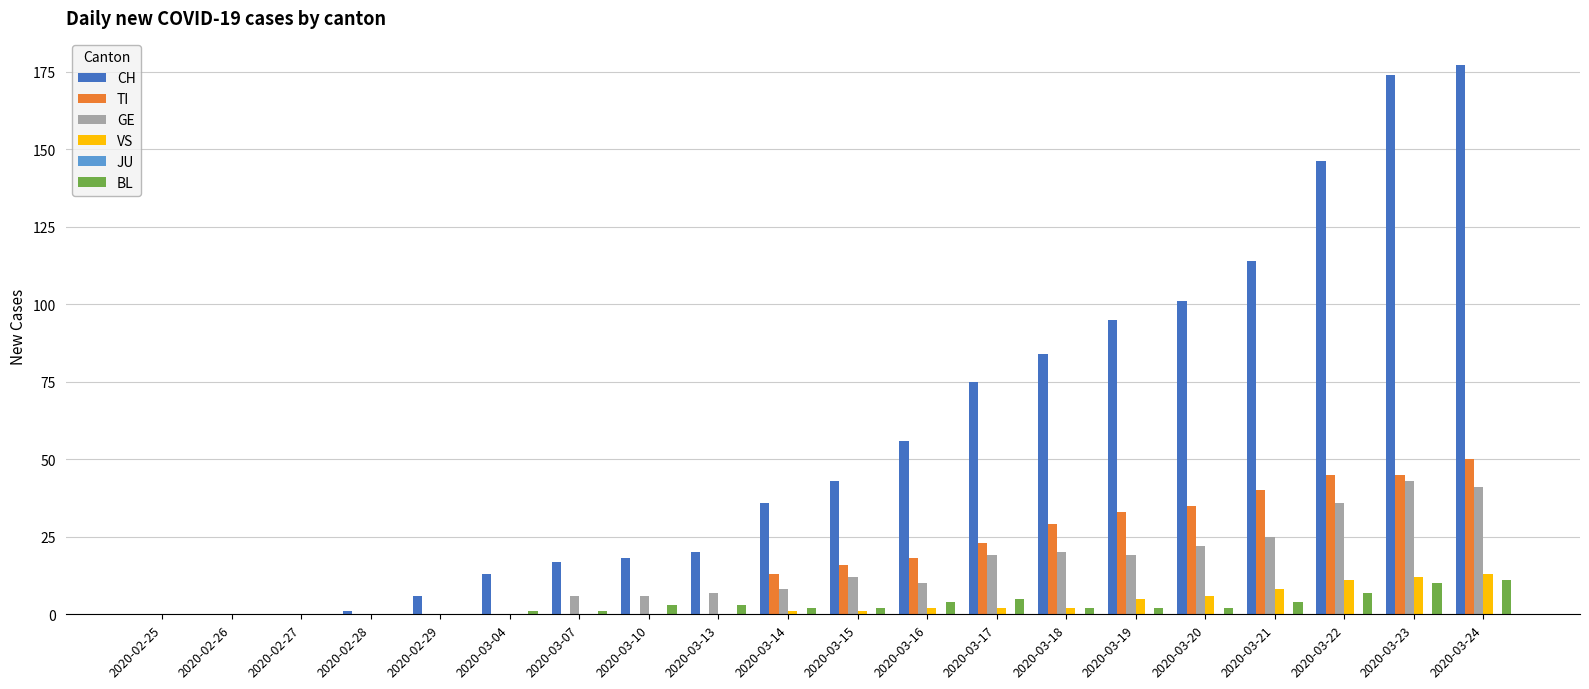

Are the bars horizontal?

No